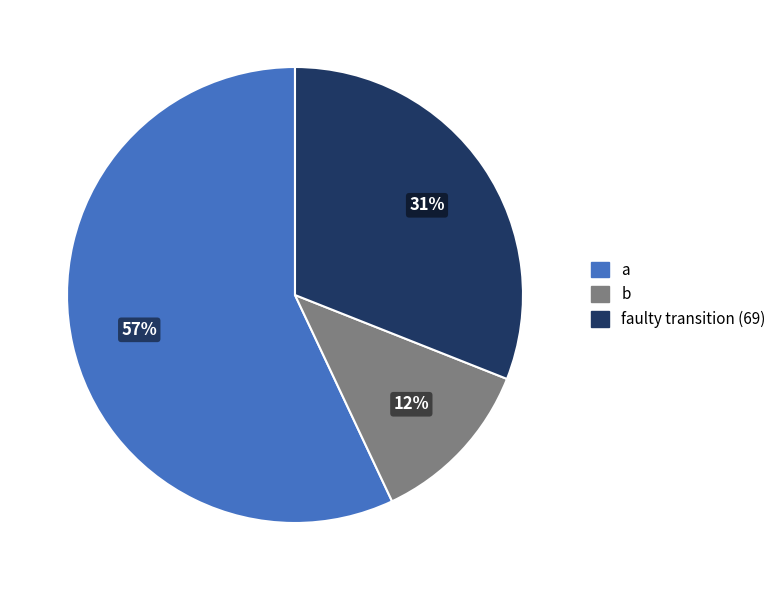

Is there any slice that represents more than half of the pie?

Yes